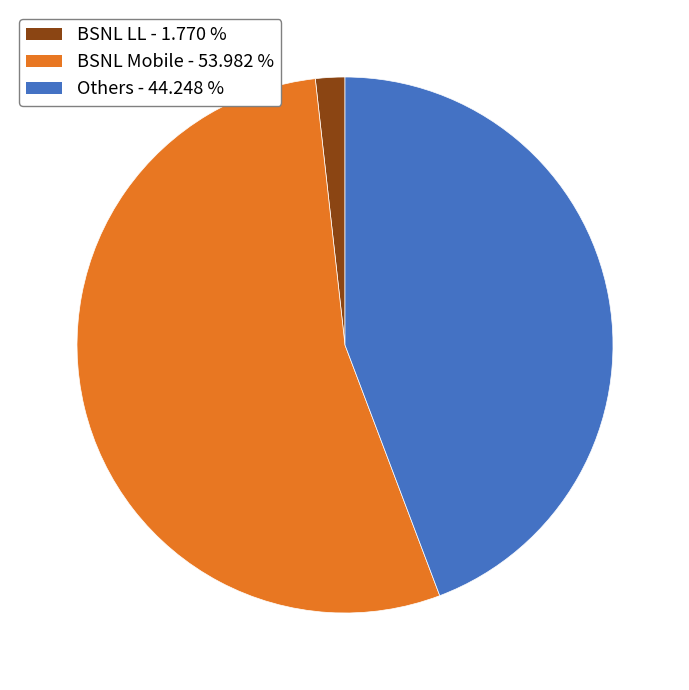

Does any single category account for the majority?

Yes